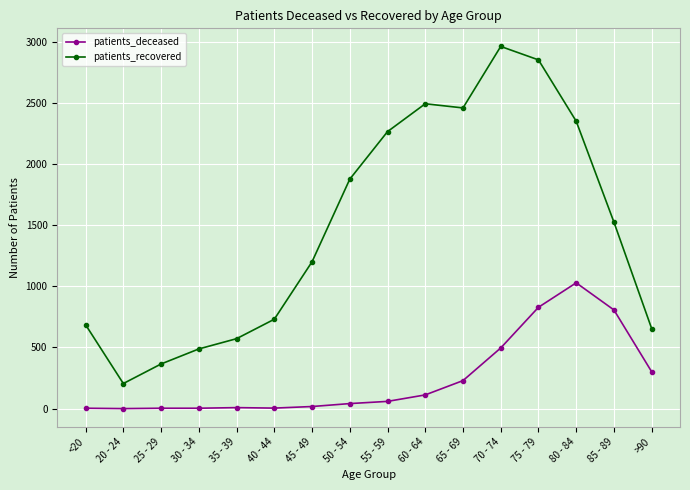

What is the spread (max minus min) of values at 75 - 79?

2024